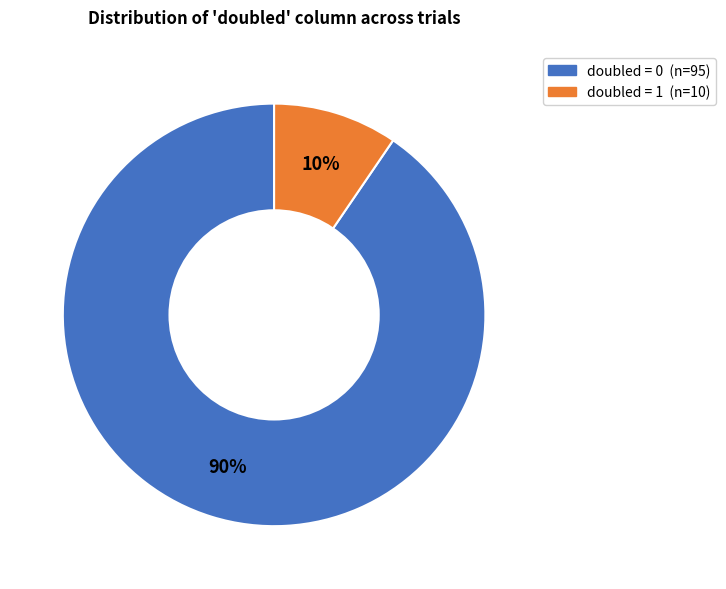

Is there a majority slice in this chart?

Yes